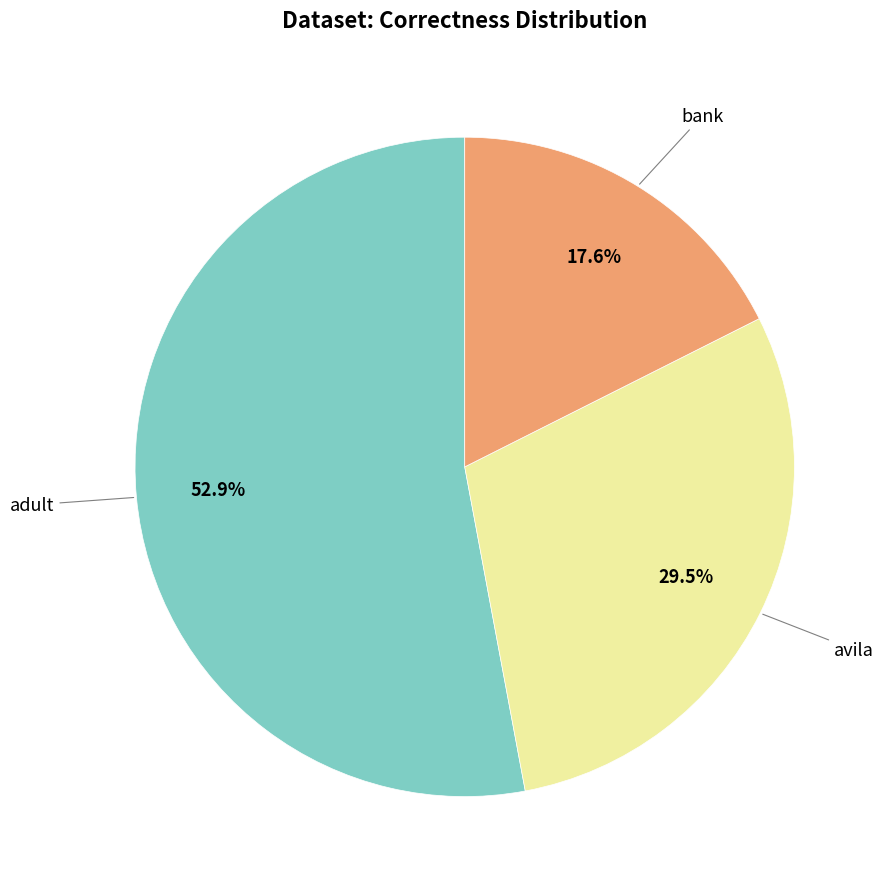

Is there a majority slice in this chart?

Yes